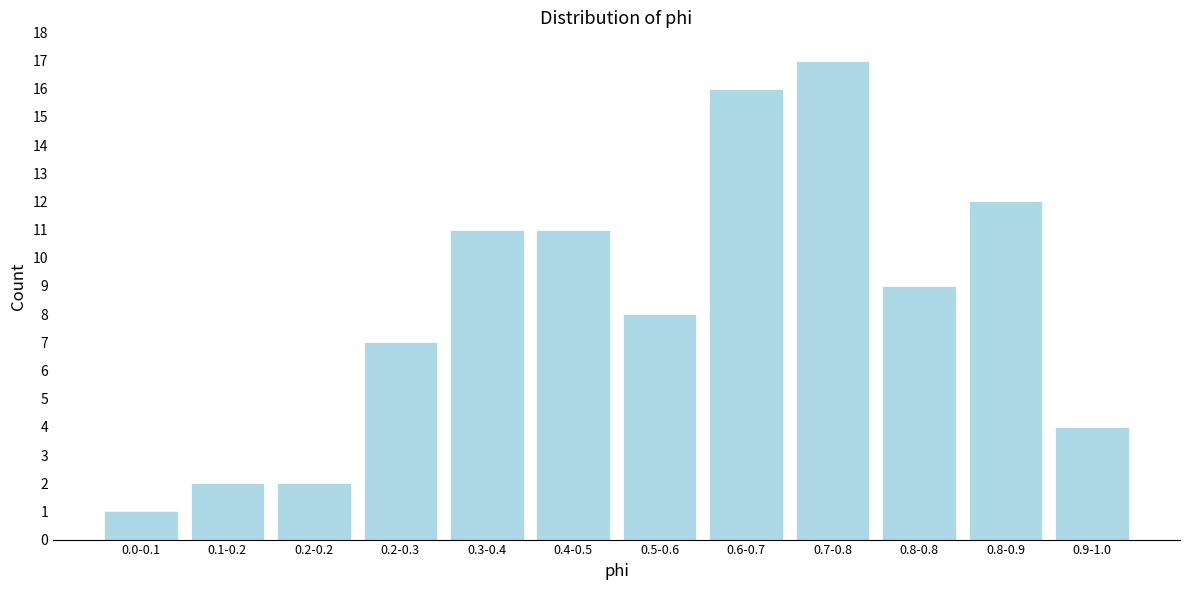

Reading left to right, transcribe all the data shown in this chart.

0.0-0.1=1	0.1-0.2=2	0.2-0.2=2	0.2-0.3=7	0.3-0.4=11	0.4-0.5=11	0.5-0.6=8	0.6-0.7=16	0.7-0.8=17	0.8-0.8=9	0.8-0.9=12	0.9-1.0=4